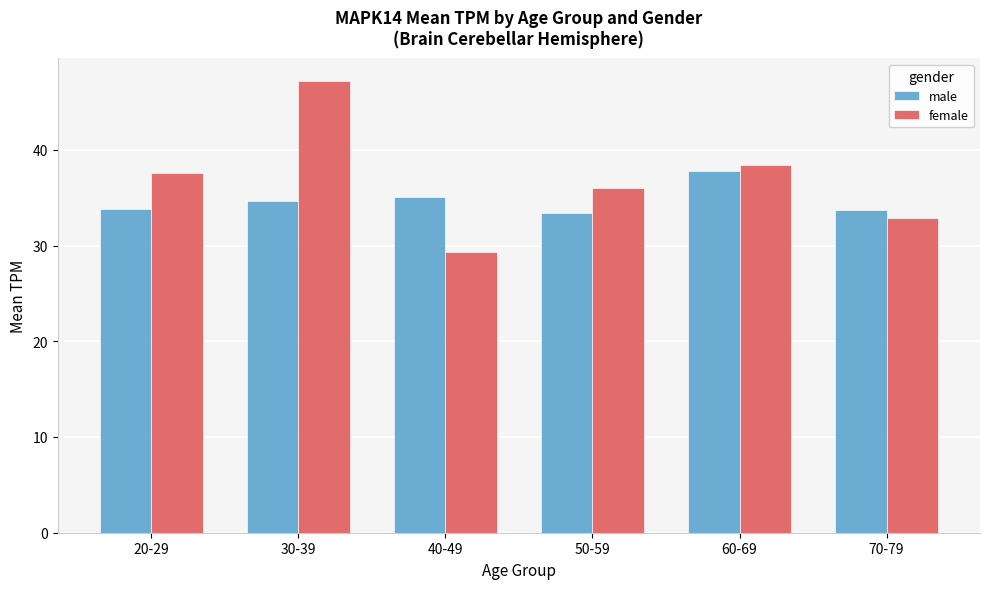

Where does the female series first go above 37?

20-29